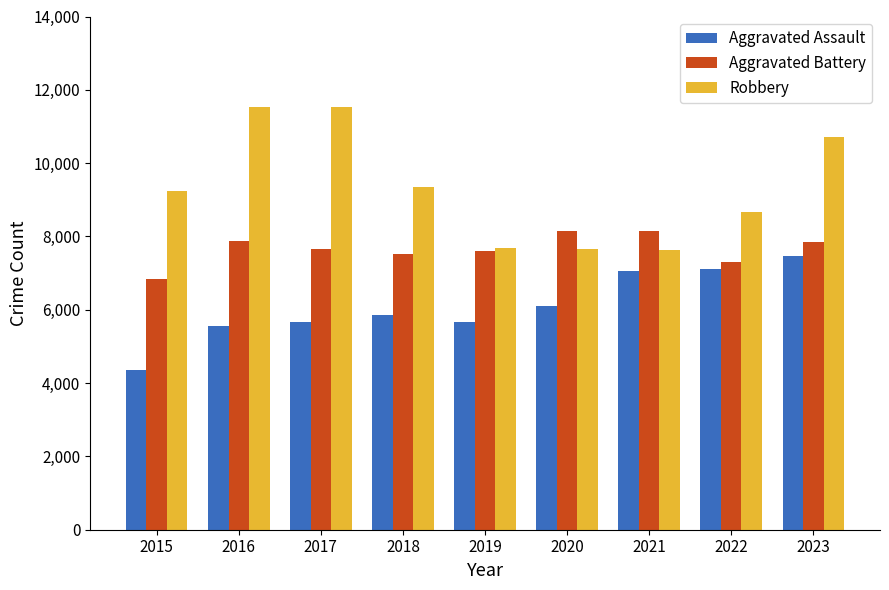

What are all the series names shown in the legend?

Aggravated Assault, Aggravated Battery, Robbery